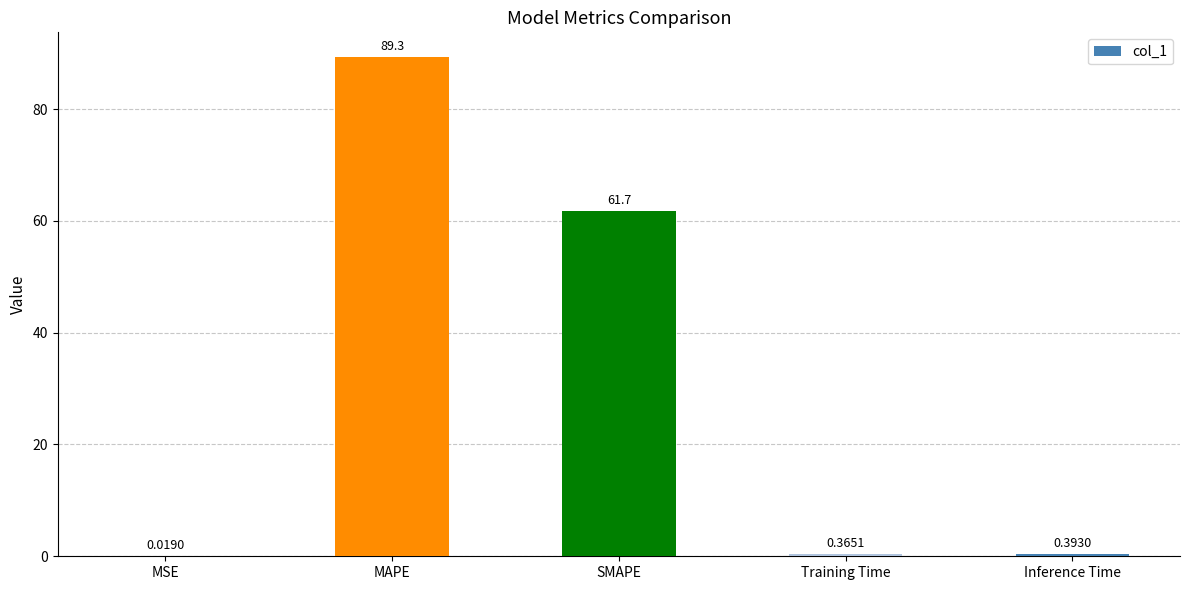

What is the sum of all values?

151.8